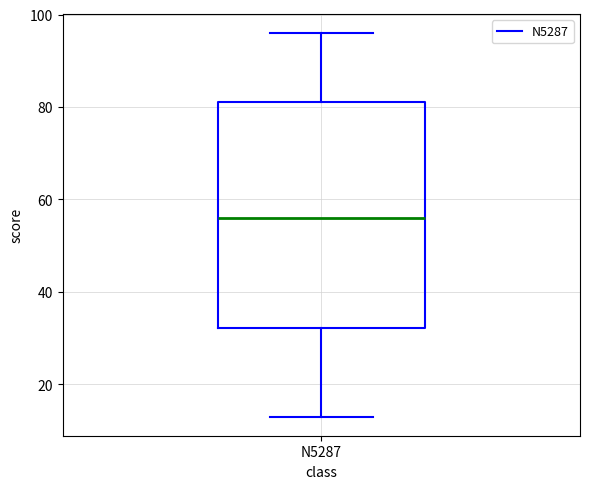

Read this box plot against the y-axis: the position of the median line, the range covered by the box, and the ends of both whiskers. The values are not printed on the chart, so give them approximately, as read against the axis.

median 56, box 32 to 82, whiskers 14 to 96